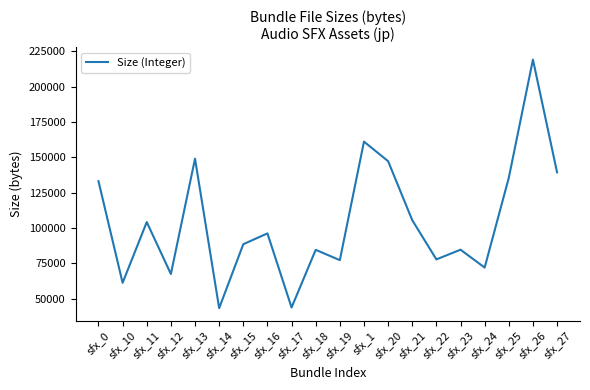

At which category does the chart reach its peak across all series?

sfx_26